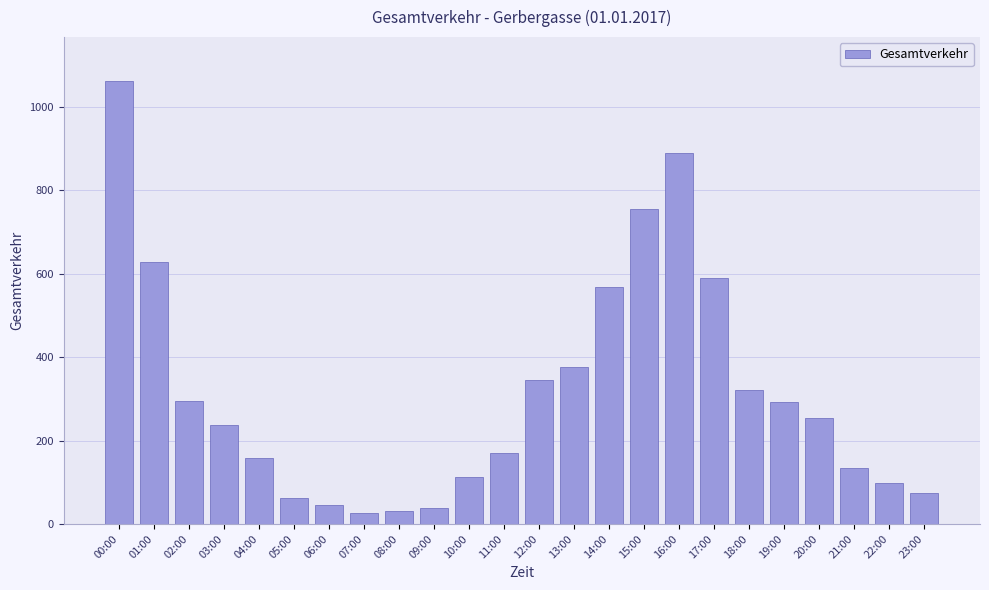

At which label is the value closest to 543?

14:00